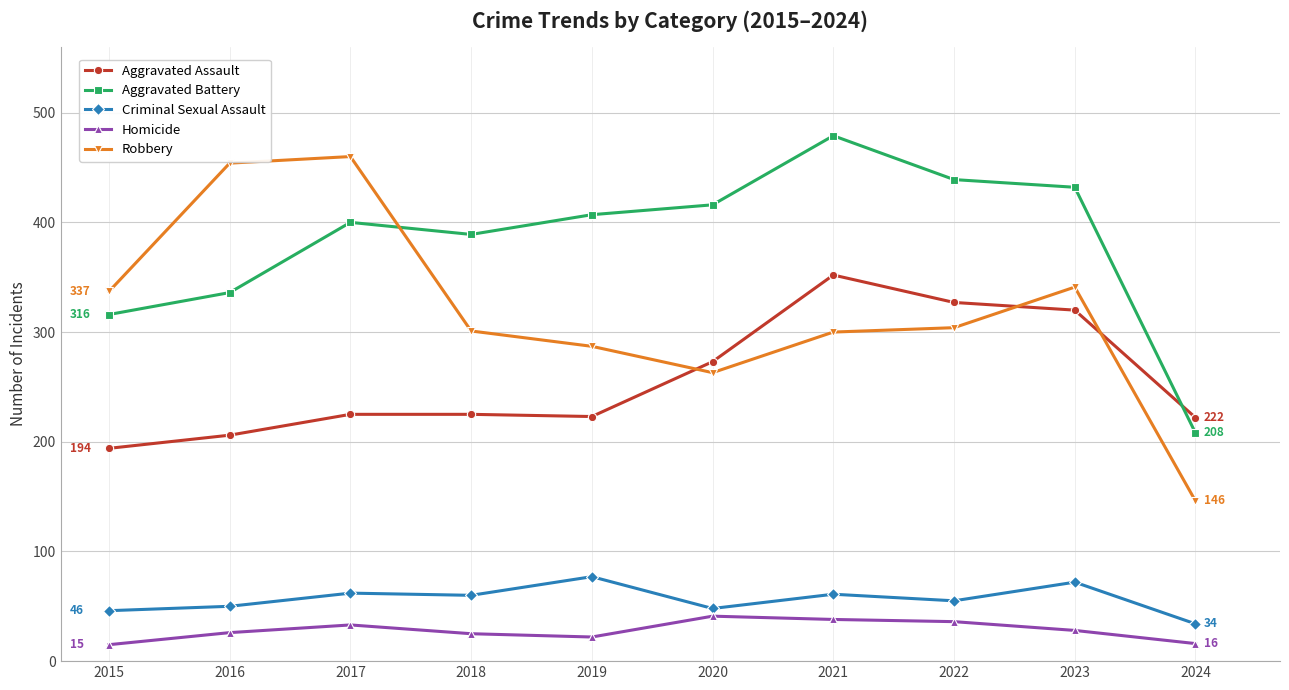

The value of Robbery at 2024 is 210. True or false?

False